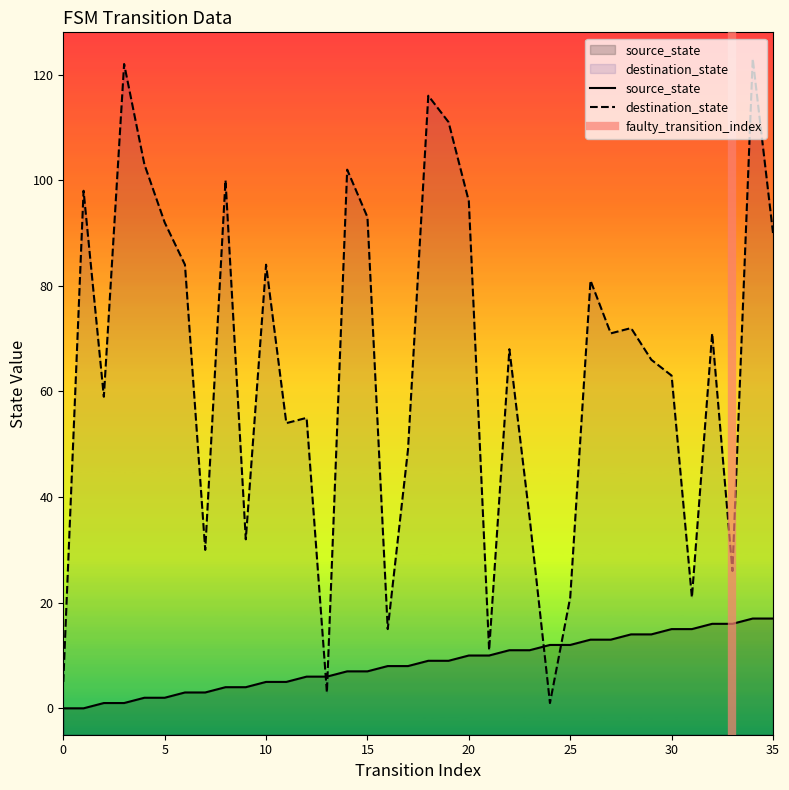

The destination_state series shows 84 at 6. True or false?

True